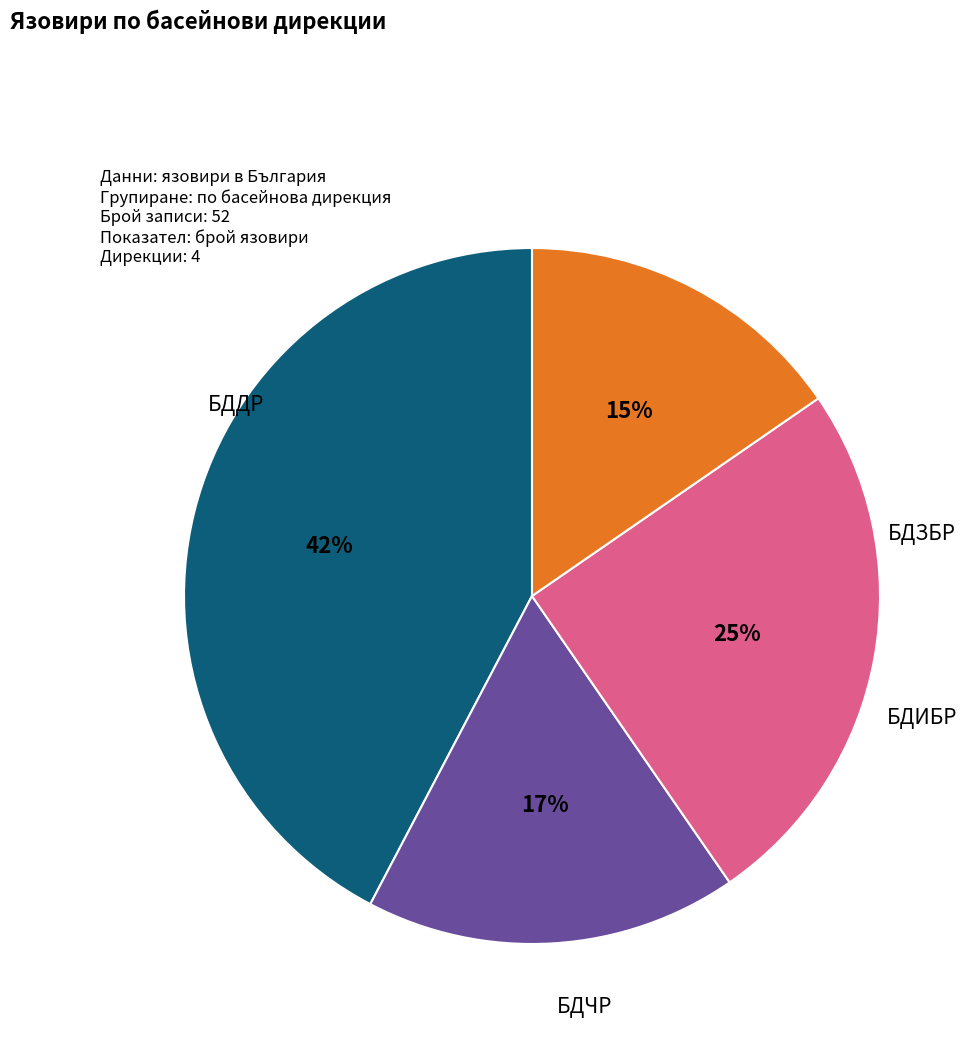

Which slice is the smallest?

БДЗБР